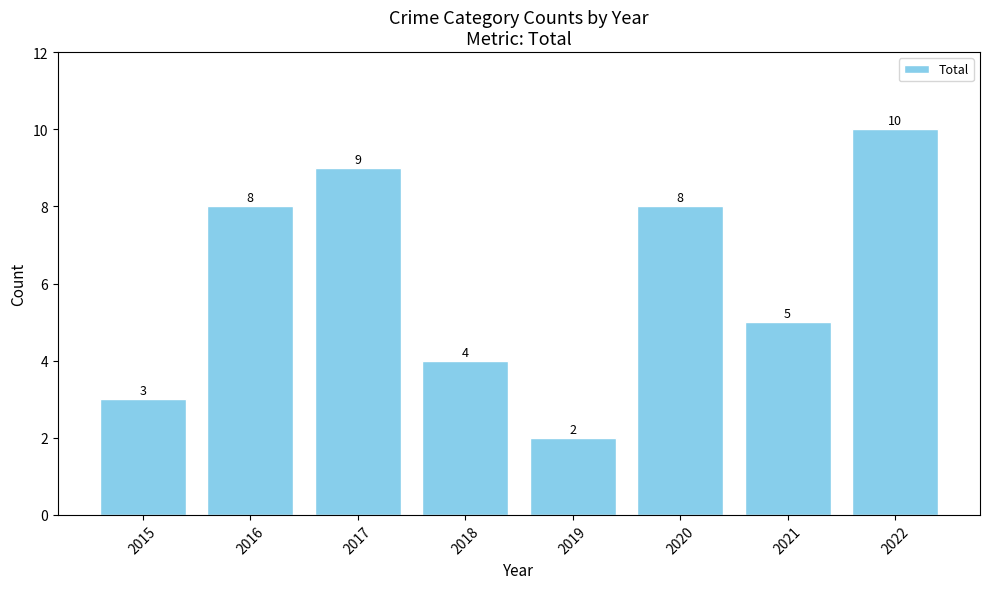

Reading left to right, extract all data points from this chart.

3	8	9	4	2	8	5	10